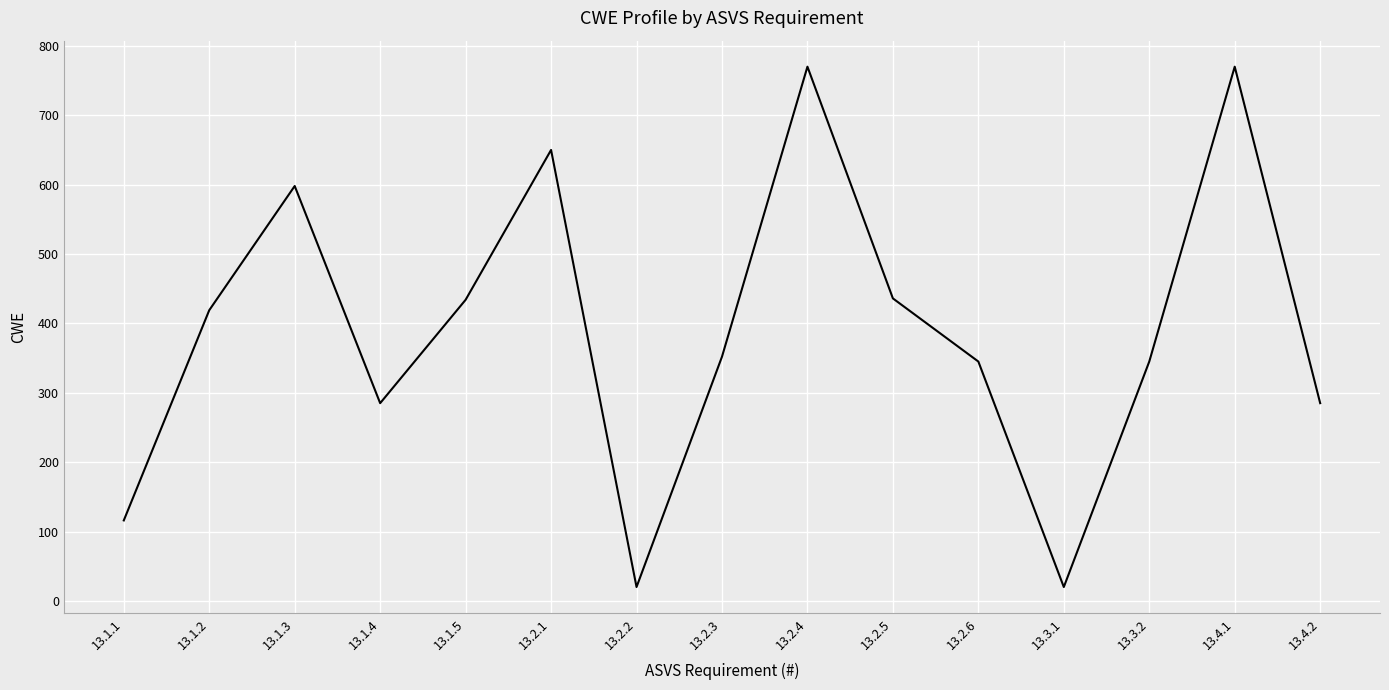

What is the sum of all values?

5845